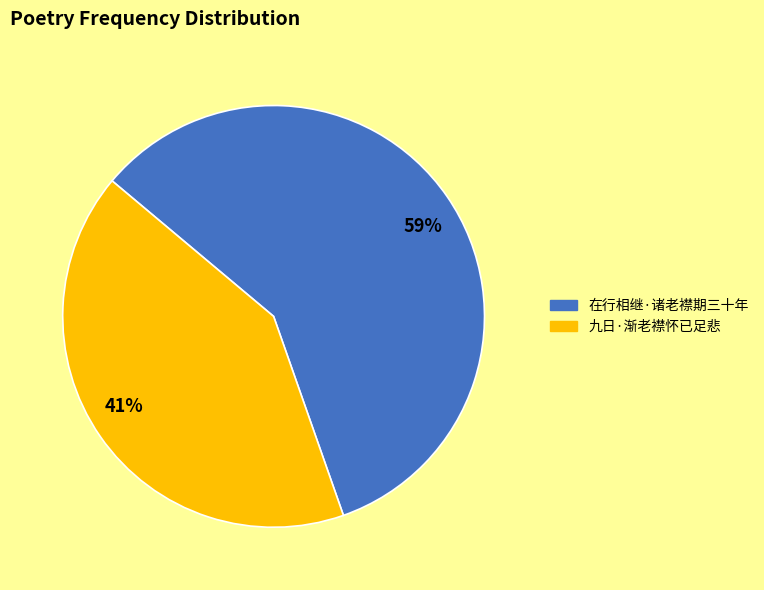

What is the ratio of the value at 九日·渐老襟怀已足悲 to the value at 在行相继·诸老襟期三十年?

0.7